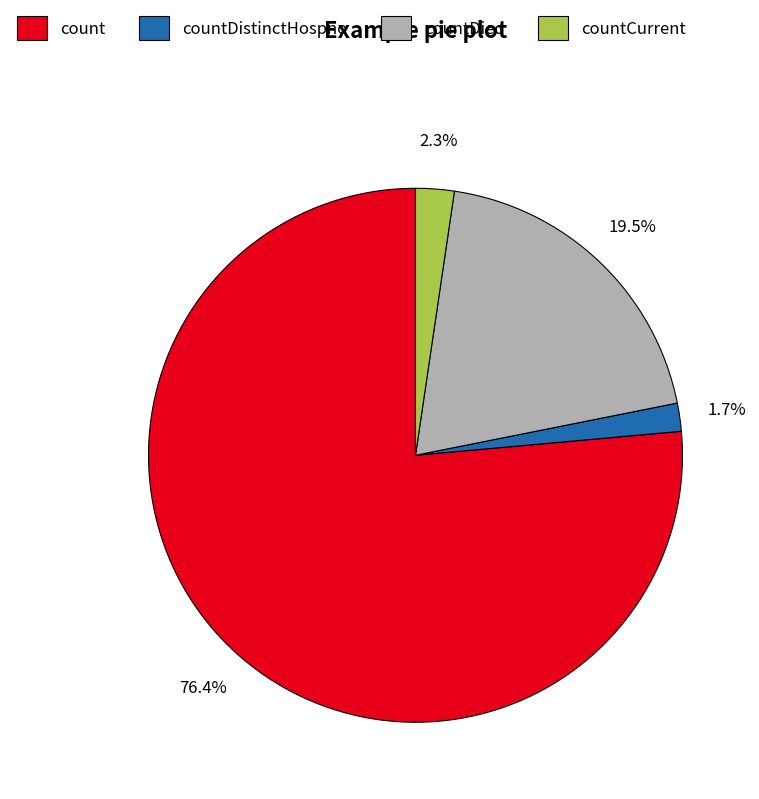

Which slice is the smallest?

countDistinctHospno